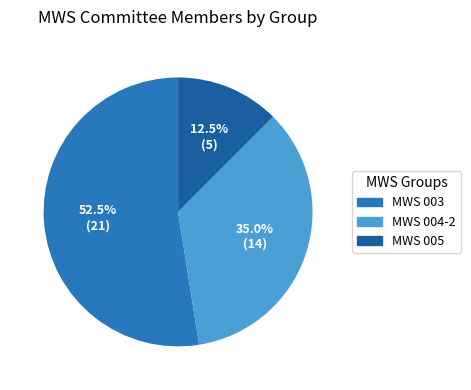

To the nearest percent, what portion does MWS 004-2 represent?

35%